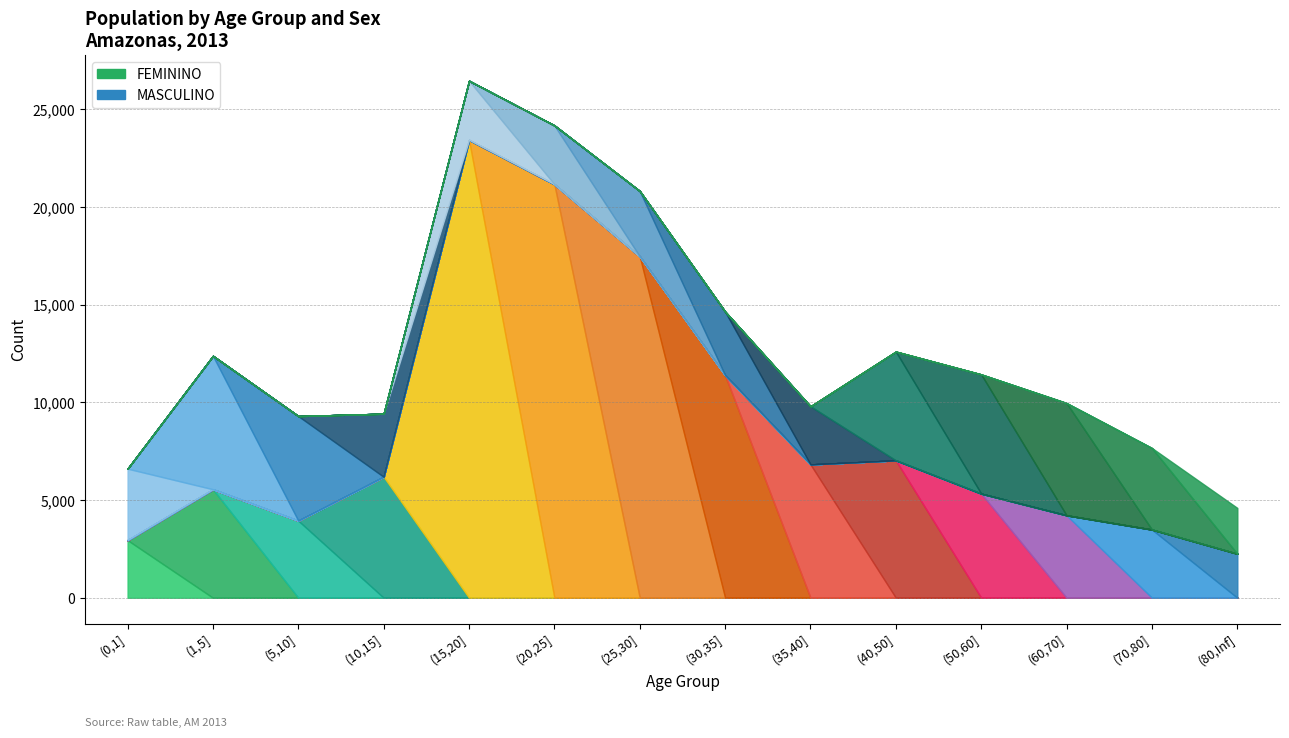

At which category does MASCULINO reach its first local peak?

(1,5]